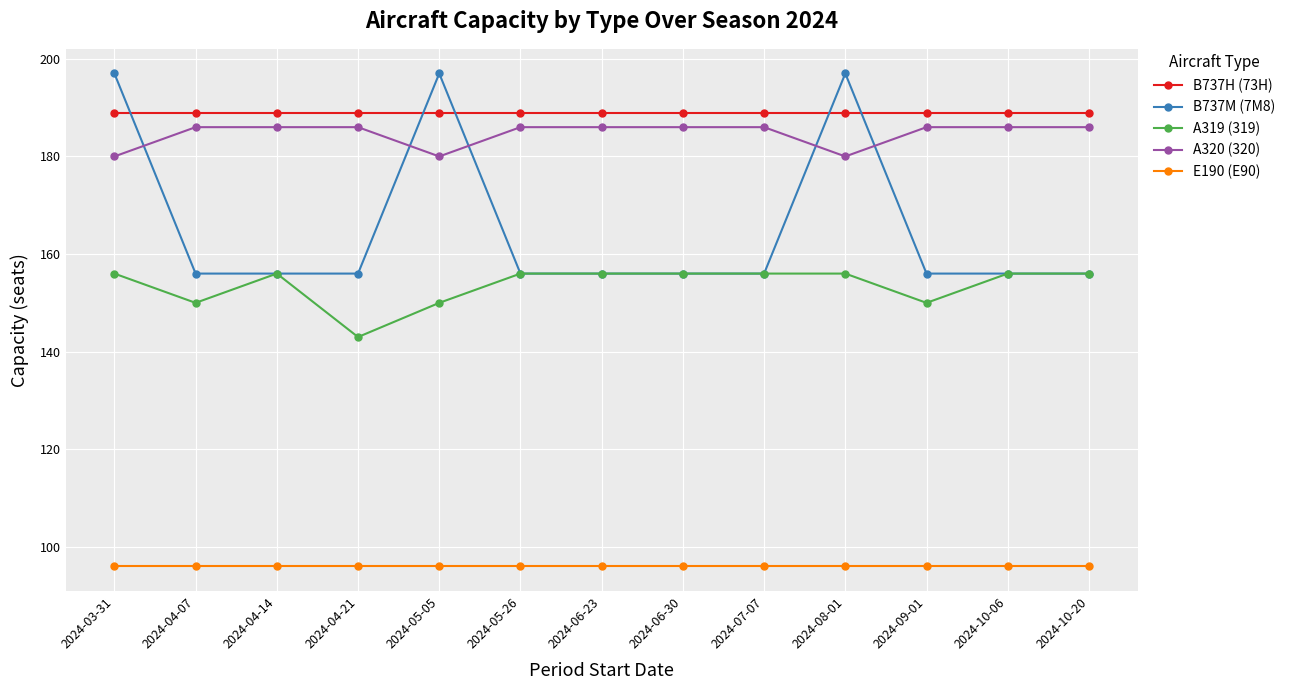

What is the minimum value shown in the chart?

96